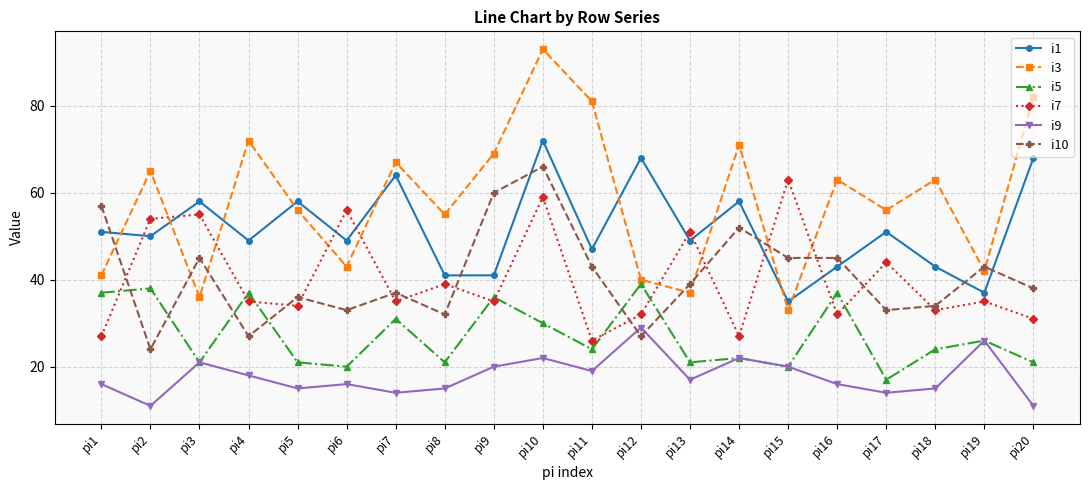

Where does the i7 series first go above 35?

pi2